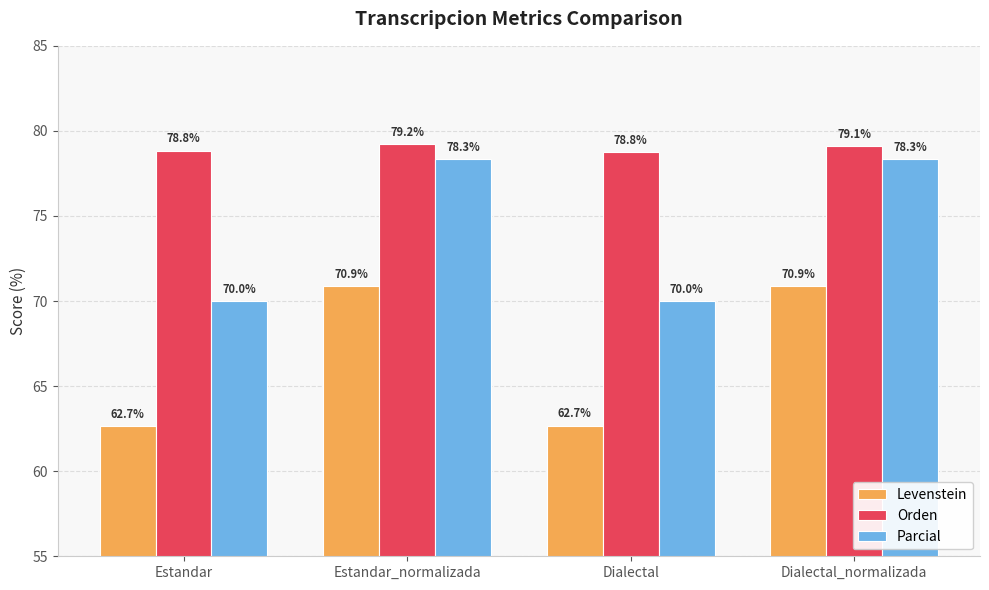

Are the bars grouped side by side (vs. stacked)?

Yes